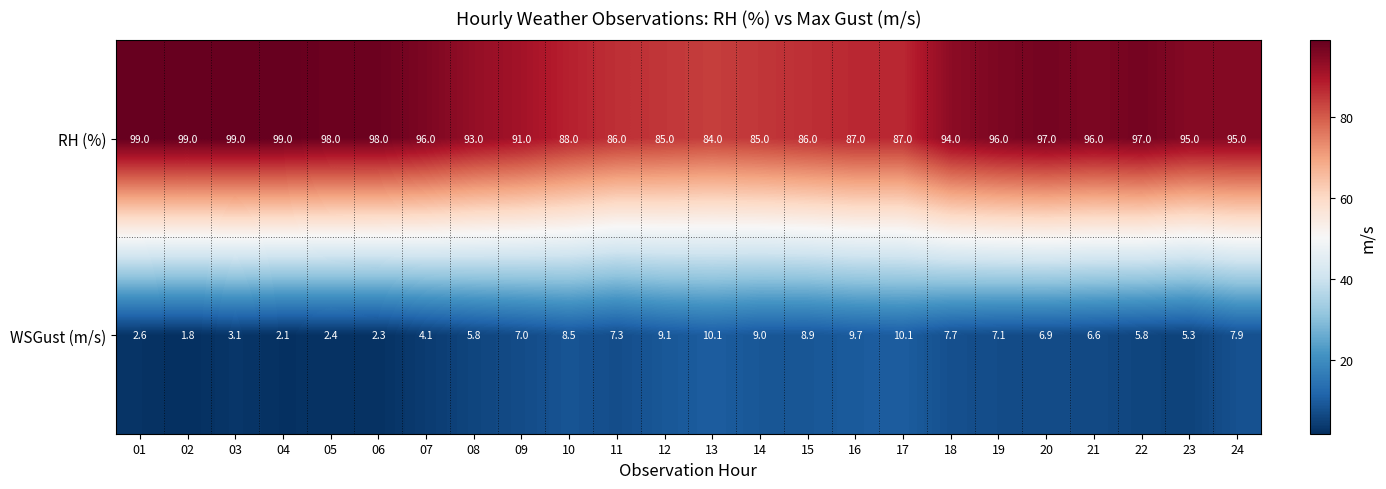

Which series changed the most between 12 and 21?

RH (%)